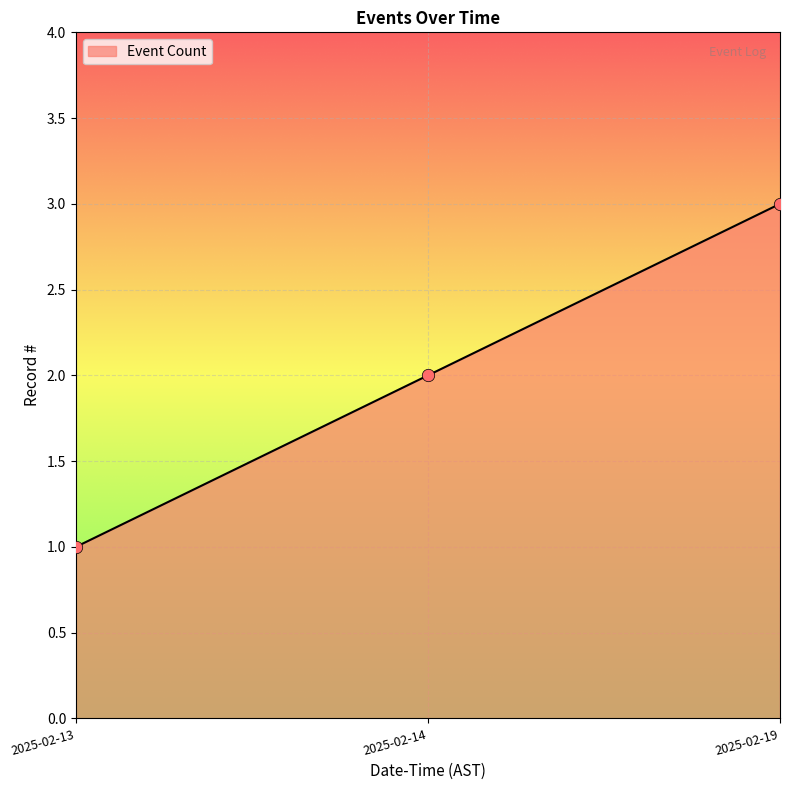

What is the change in value from 2025-02-14 to 2025-02-19?

+1